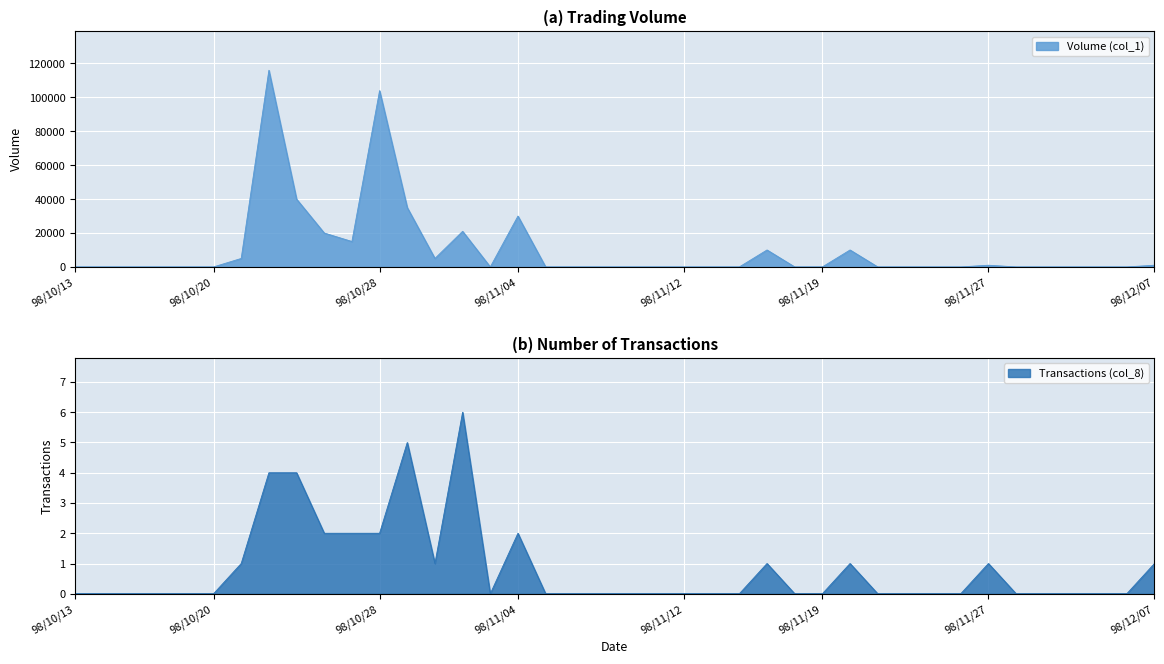

At which category does Volume (col_1) reach its first local valley?

98/10/27